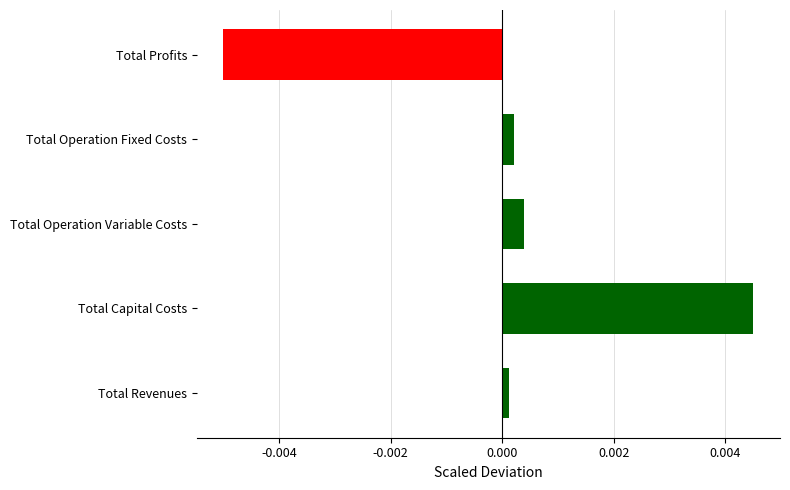

Which has a higher value, Total Operation Fixed Costs or Total Capital Costs?

Total Capital Costs